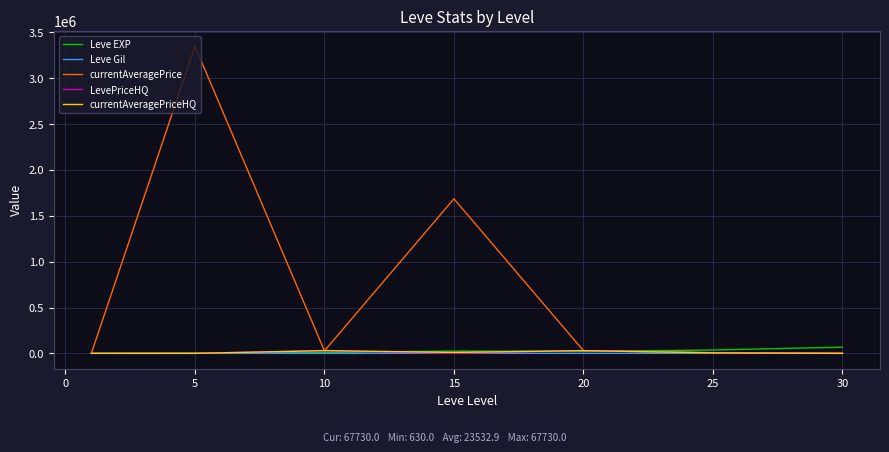

Which series has the largest total across all categories?

currentAveragePrice